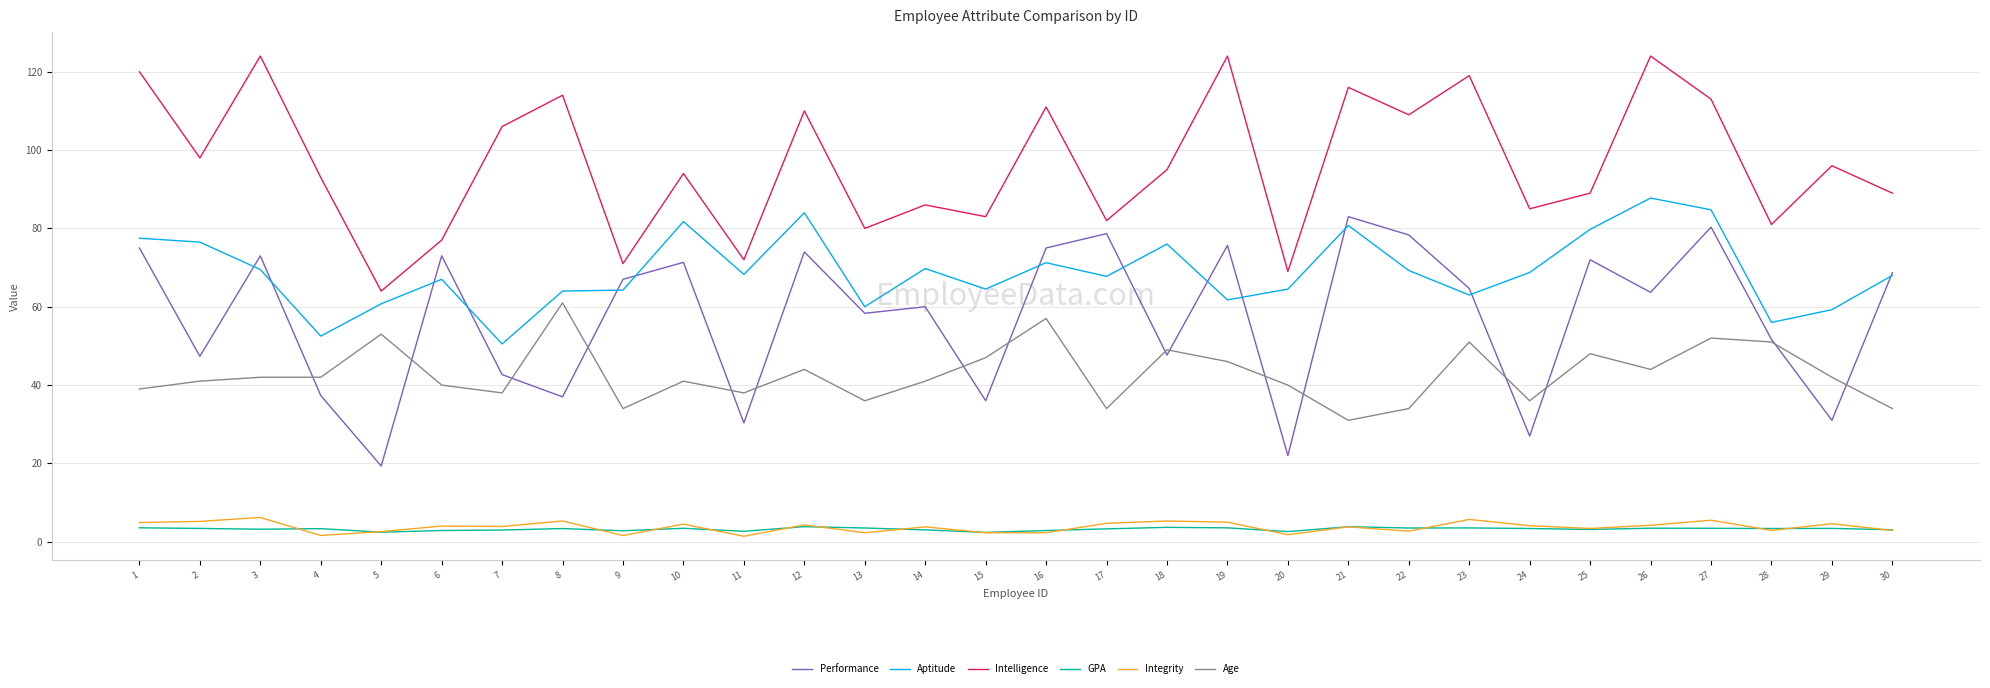

How many lines are shown in the chart?

6